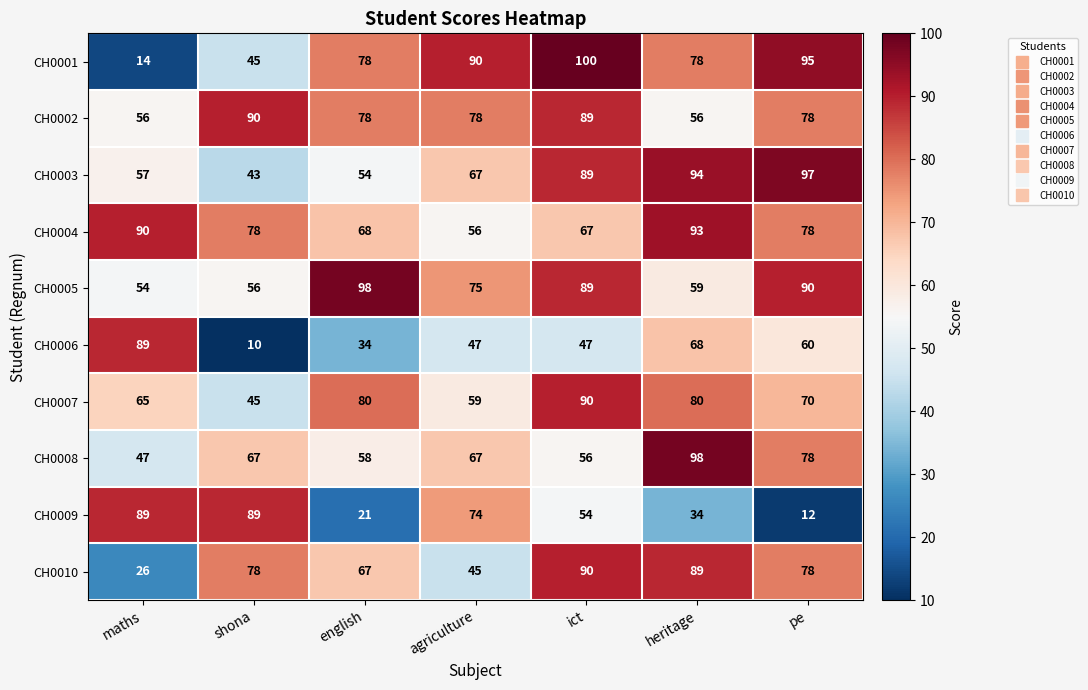

At how many categories does at least one series exceed 54?

7